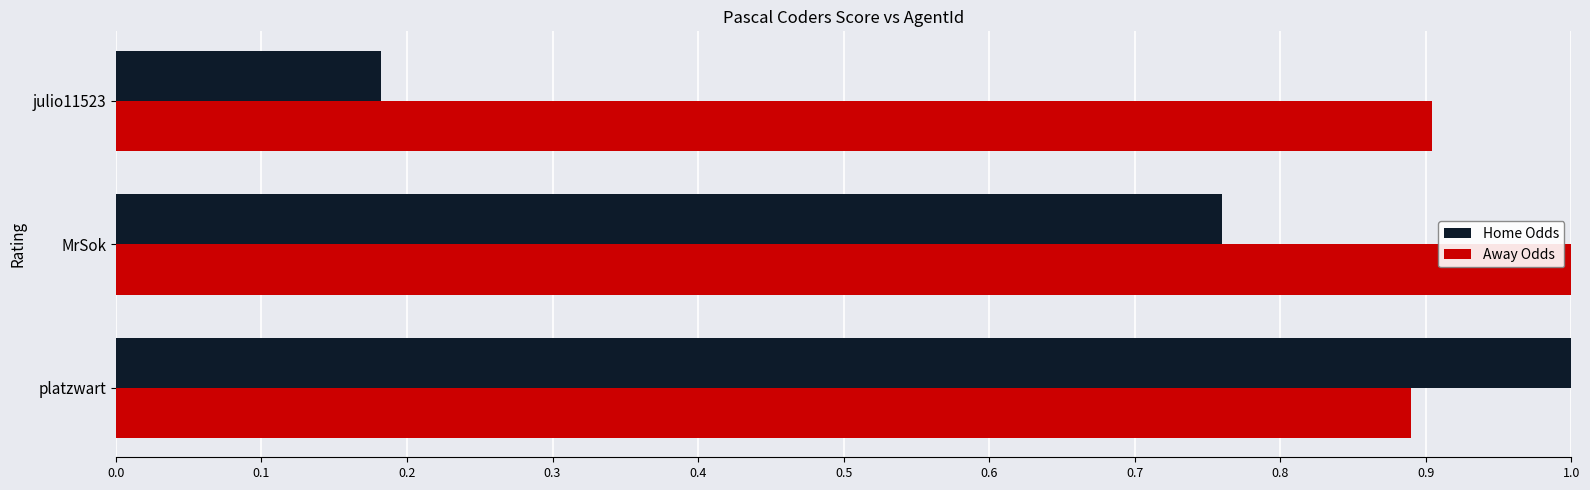

What is the highest value of the Away Odds series?

1.0